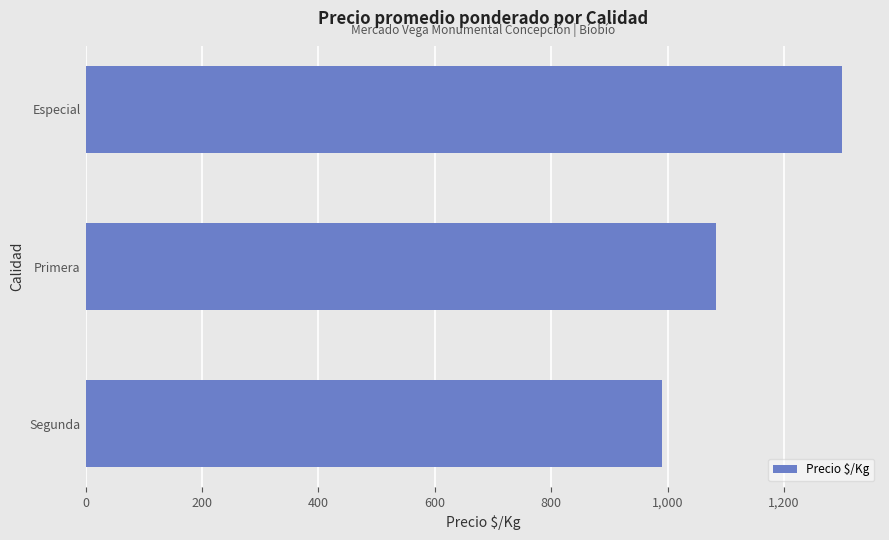

At which label is the value closest to 1145?

Primera